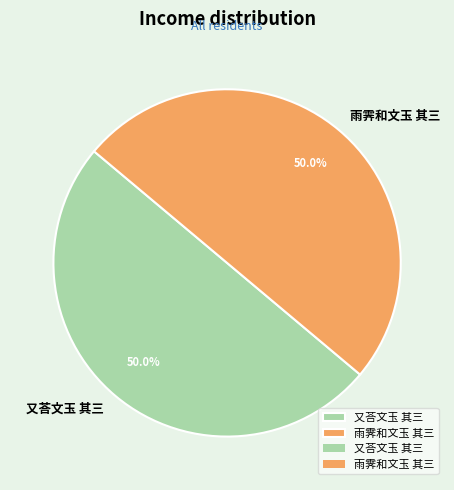

The 又荅文玉 其三 slice represents 35% of the pie. True or false?

False